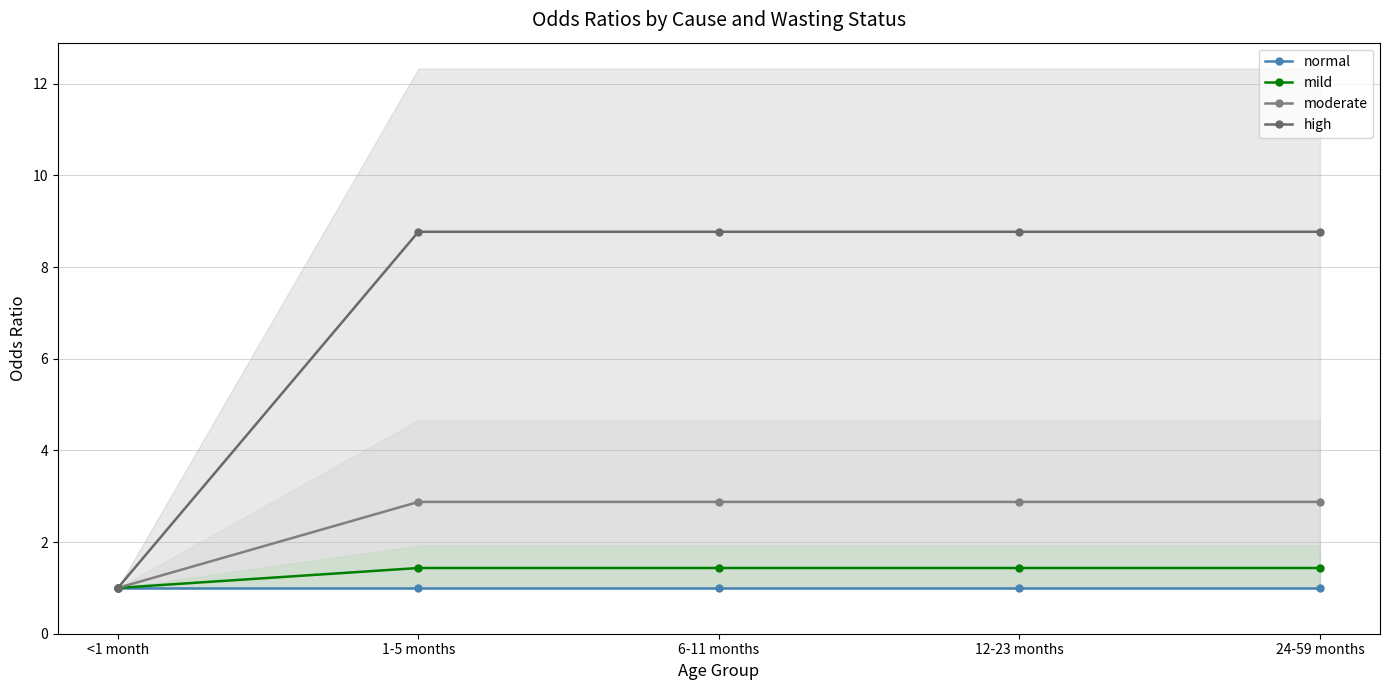

What is the sum of the high values at 24-59 months and 12-23 months?

17.5